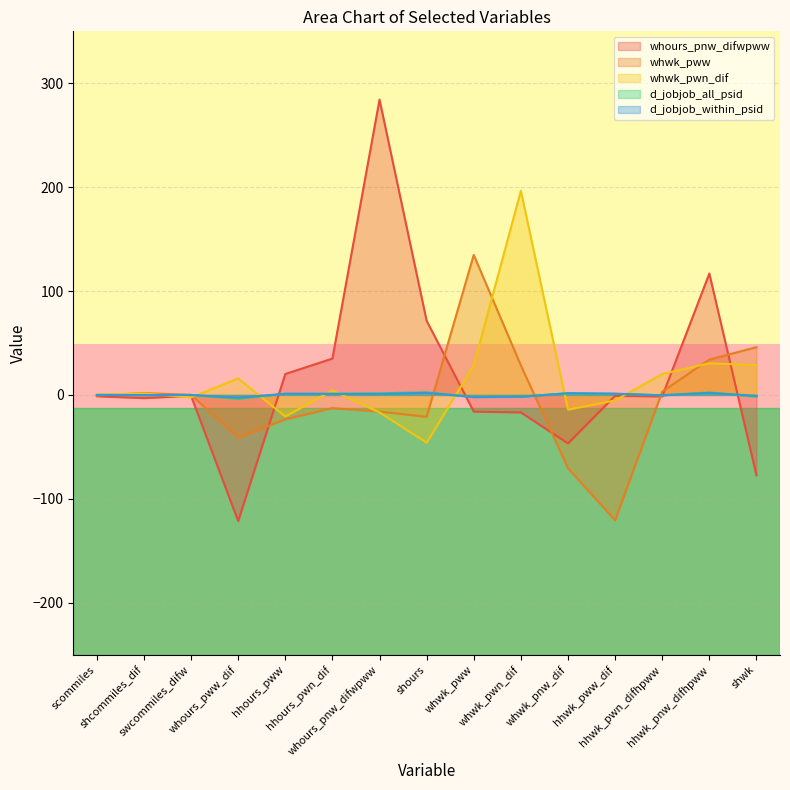

Does the chart display data point markers on the line(s)?

No